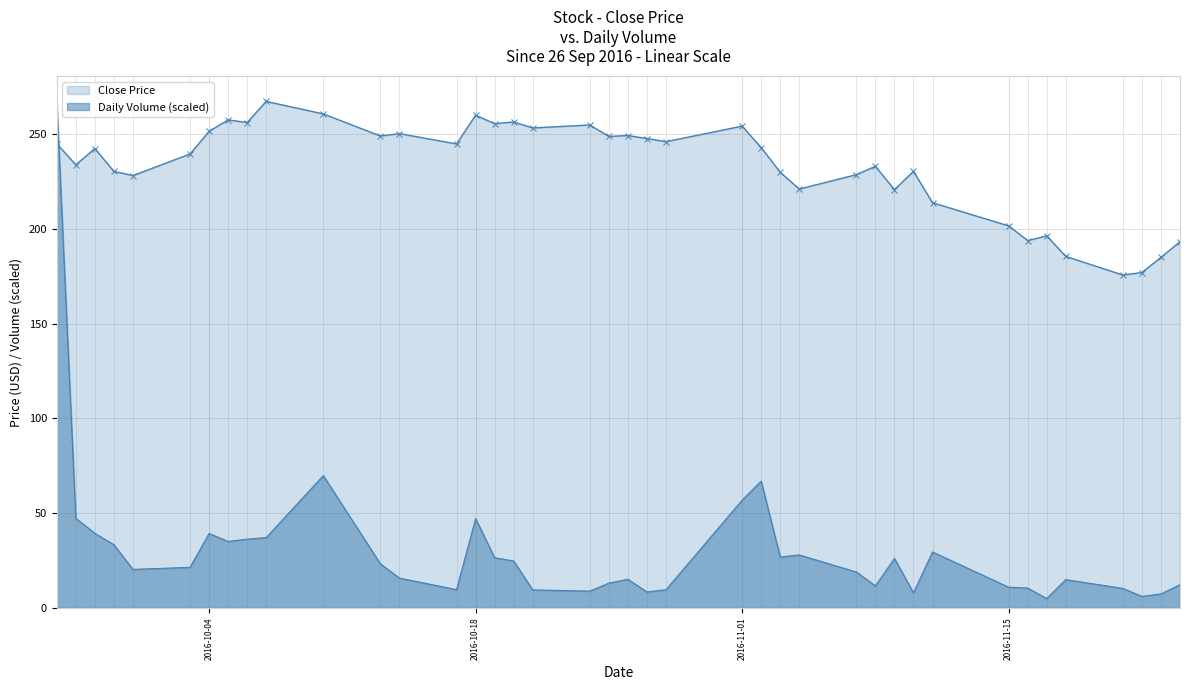

Reading right to left, list all the values displayed in this chart.

Close: 193.3	185.1	177.1	175.7	185.6	196.4	193.9	201.7	213.9	230.4	220.8	233.1	228.7	221.1	229.9	243.0	254.3	246.1	247.8	249.3	248.8	254.9	253.3	256.5	255.6	260.1	244.9	250.3	249.1	260.8	267.4	256.2	257.6	251.6	239.6	228.2	230.4	242.5	233.8	245.1
Volume: 12.3	7.4	6.1	10.3	14.9	5.0	10.5	11.0	29.6	8.0	26.1	11.7	19.0	28.0	26.9	66.9	56.9	9.6	8.5	15.1	13.1	8.9	9.5	24.8	26.5	47.2	9.7	15.8	23.3	69.8	37.1	36.3	35.1	39.3	21.5	20.4	33.4	39.4	47.3	267.4